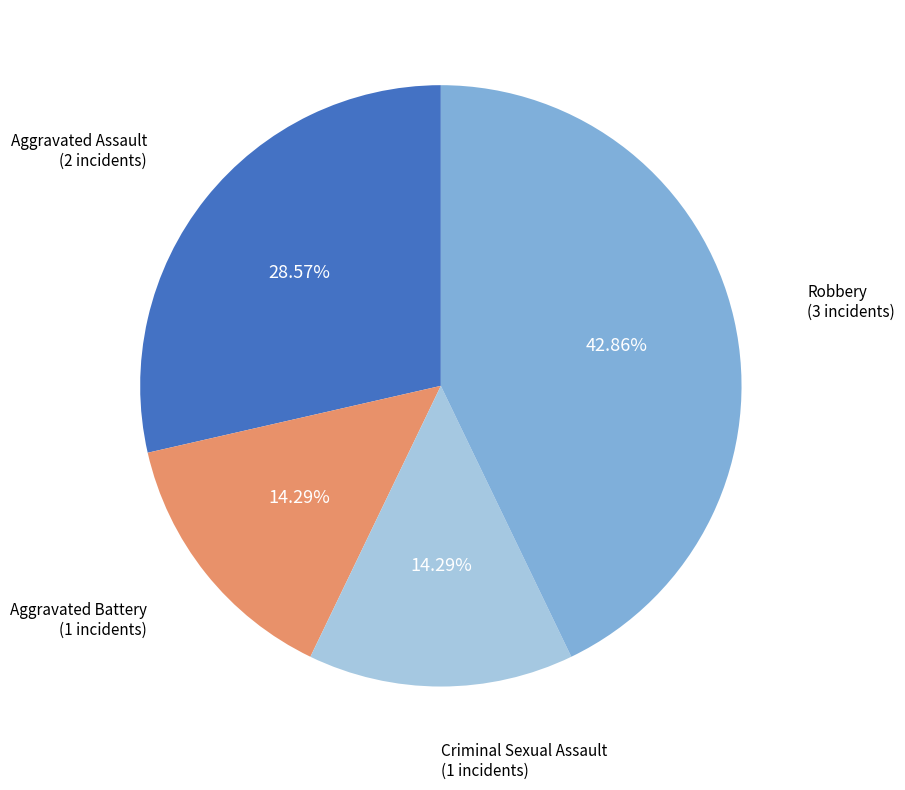

Is there a majority slice in this chart?

No